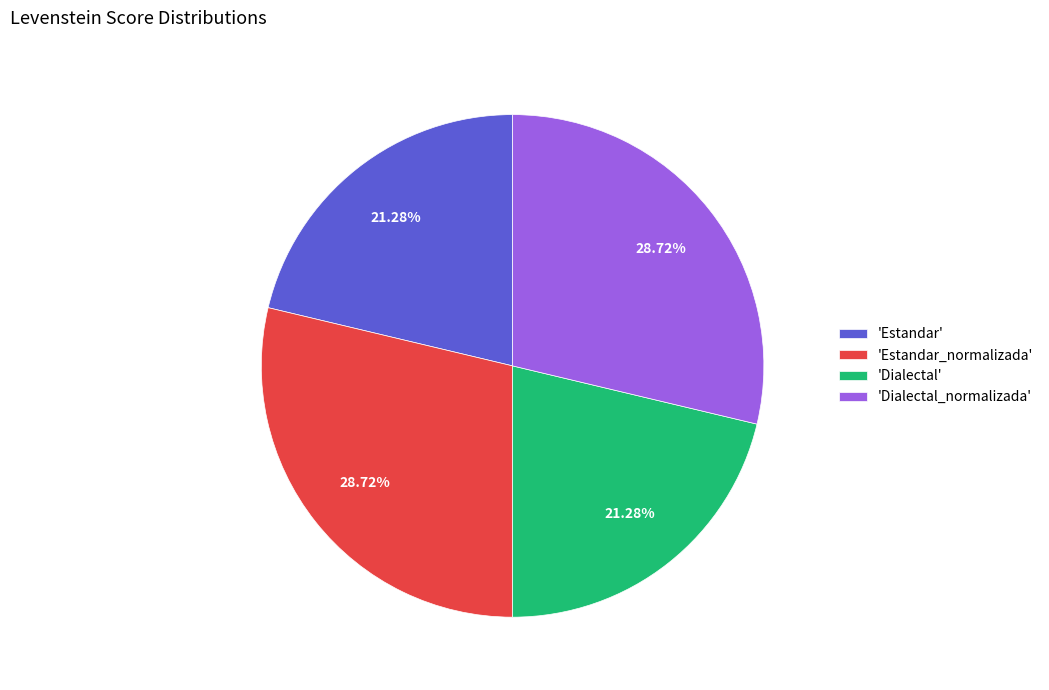

Count the number of slices in the pie.

4